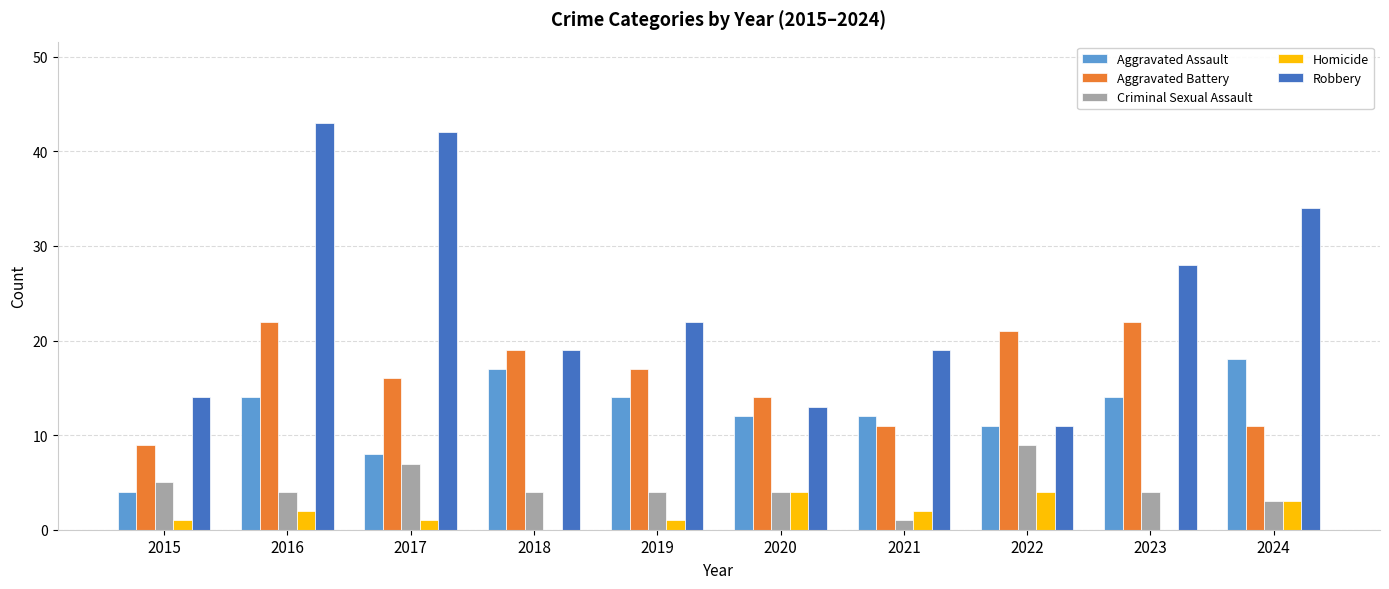

True or false: Criminal Sexual Assault has a value of 4 at 2023.

True